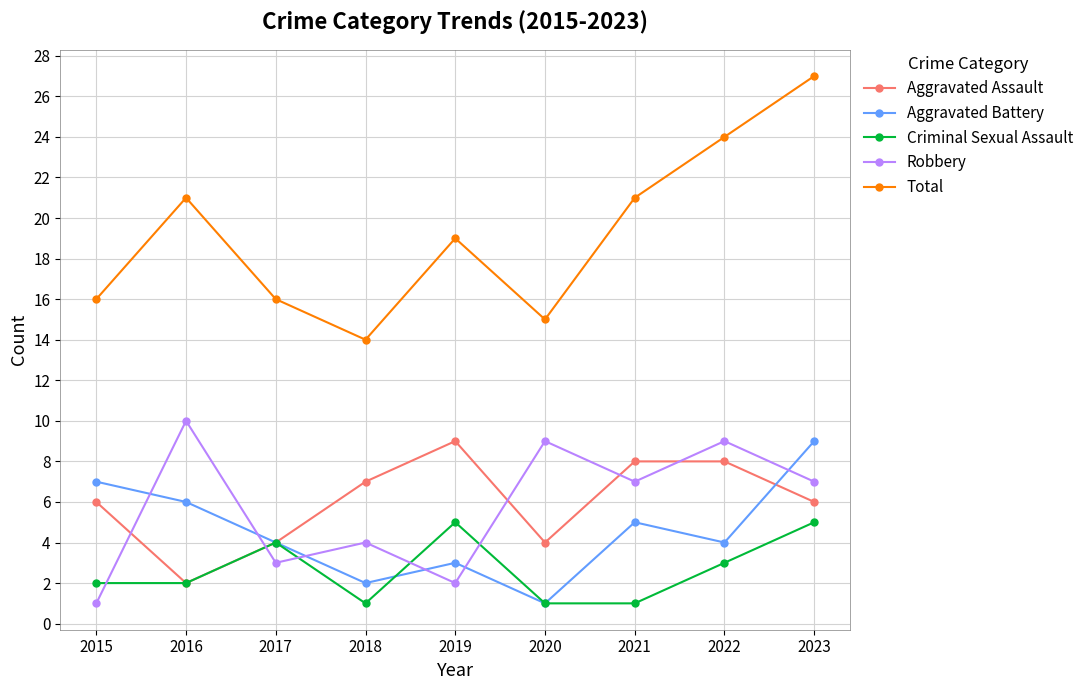

Reading left to right, list all the values displayed in this chart.

Aggravated Assault: 2015=6	2016=2	2017=4	2018=7	2019=9	2020=4	2021=8	2022=8	2023=6
Aggravated Battery: 2015=7	2016=6	2017=4	2018=2	2019=3	2020=1	2021=5	2022=4	2023=9
Criminal Sexual Assault: 2015=2	2016=2	2017=4	2018=1	2019=5	2020=1	2021=1	2022=3	2023=5
Robbery: 2015=1	2016=10	2017=3	2018=4	2019=2	2020=9	2021=7	2022=9	2023=7
Total: 2015=16	2016=21	2017=16	2018=14	2019=19	2020=15	2021=21	2022=24	2023=27